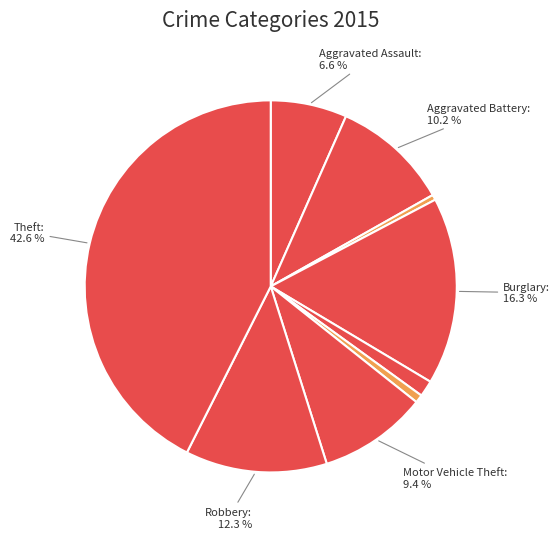

How many segments does this pie chart have?

9